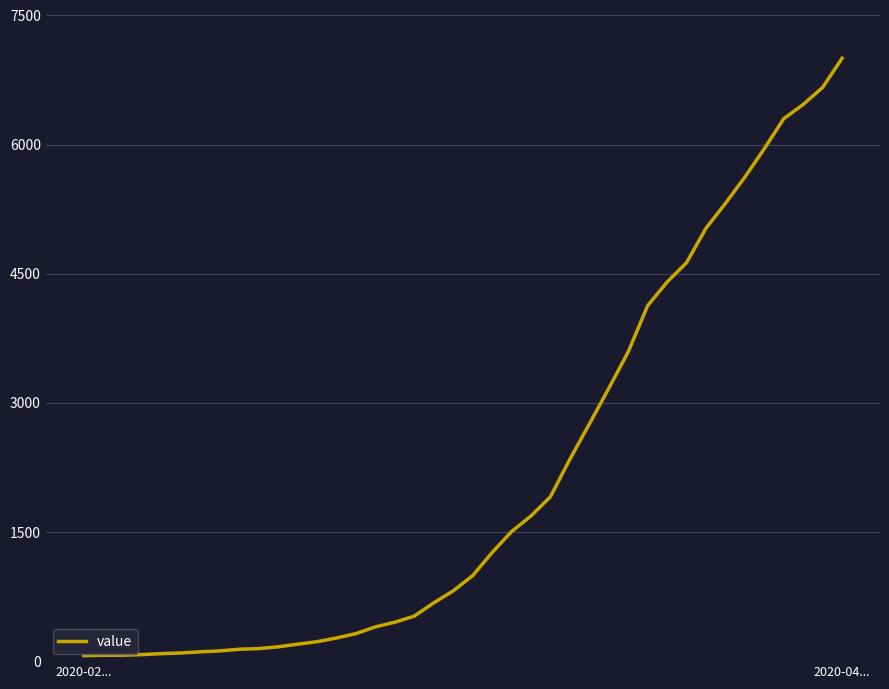

What is the difference between the maximum and minimum values?

6939